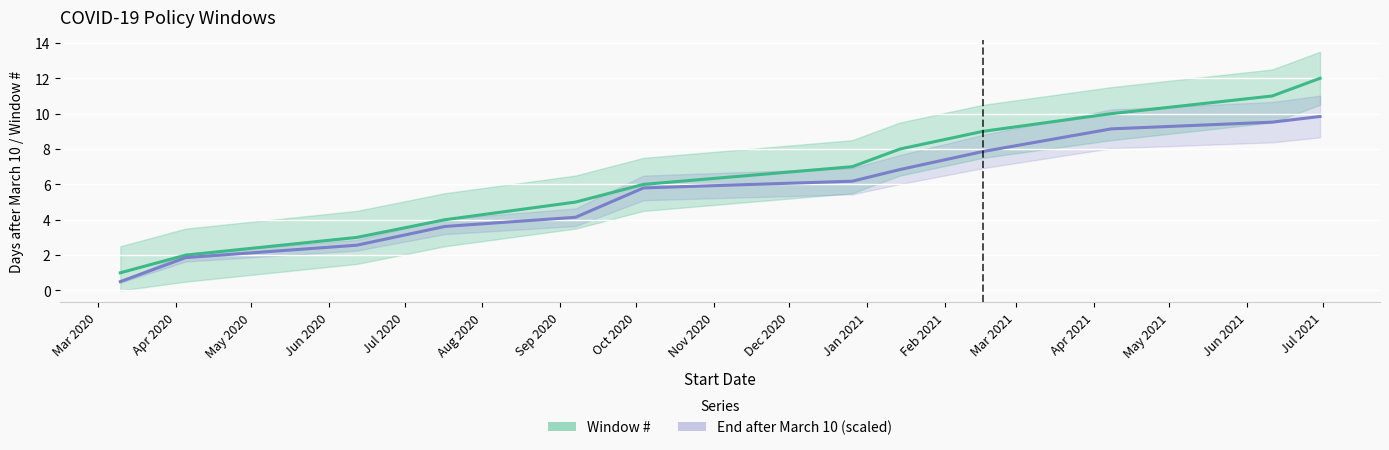

Which category has the lowest value in the Window series?

Mar 2020